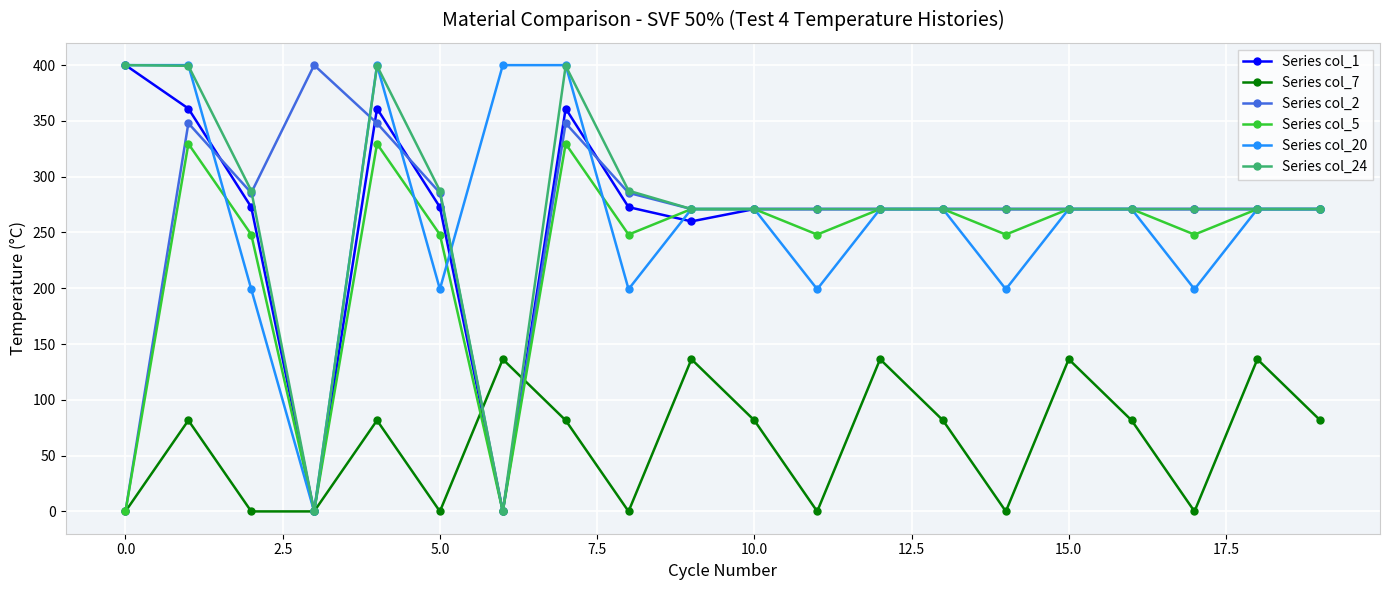

Count the number of categories in the chart.

20